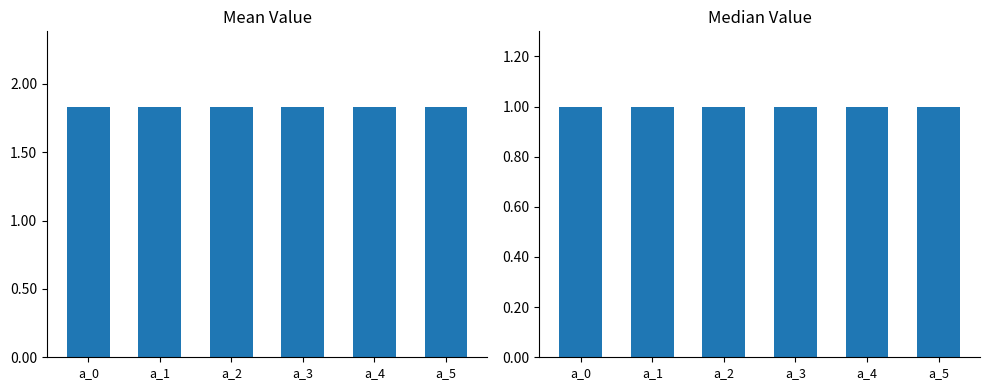

How many bars are there in total?

12